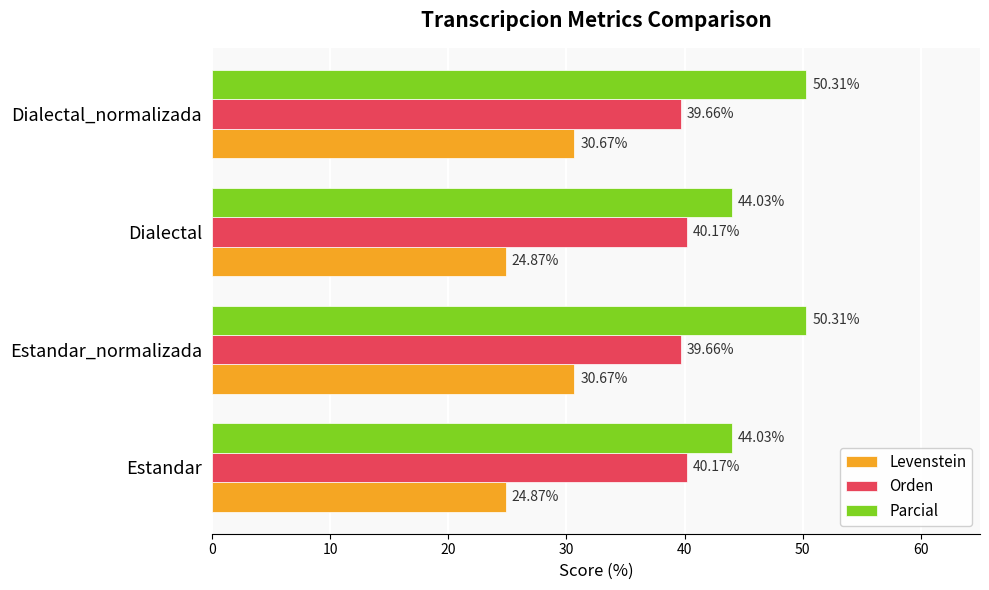

What is the spread (max minus min) of values at Estandar?

19.2